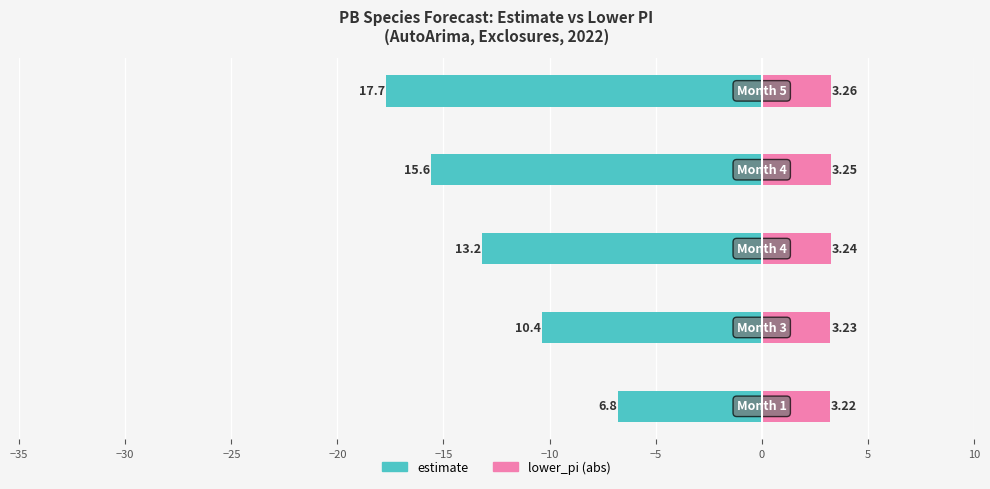

How many categories are shown in the chart?

5